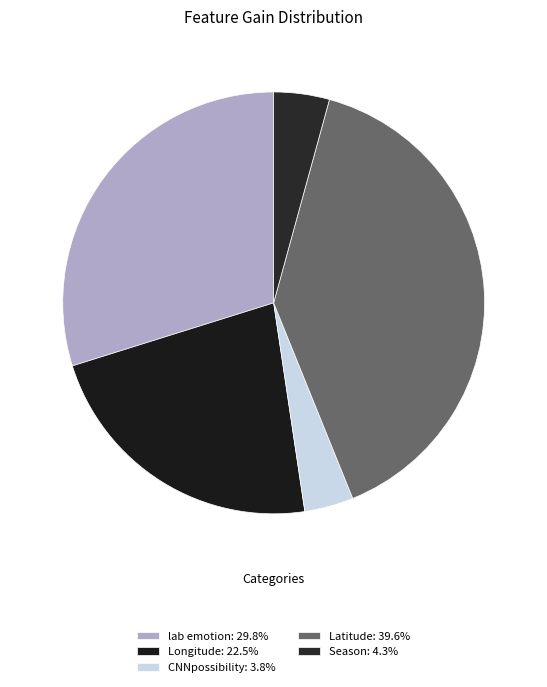

Do CNNpossibility and lab emotion together represent more than half of the pie?

No